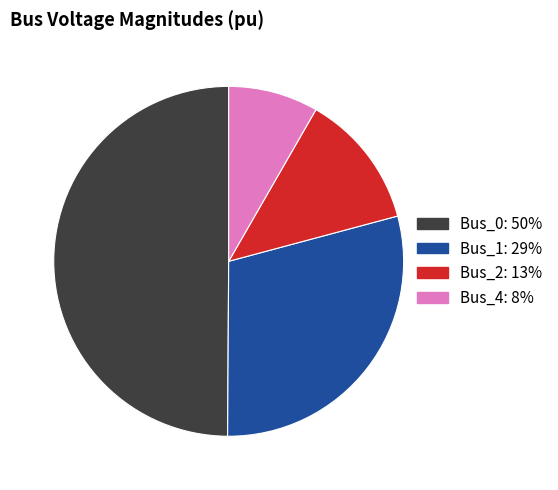

Is Bus_1 the majority of the pie?

No